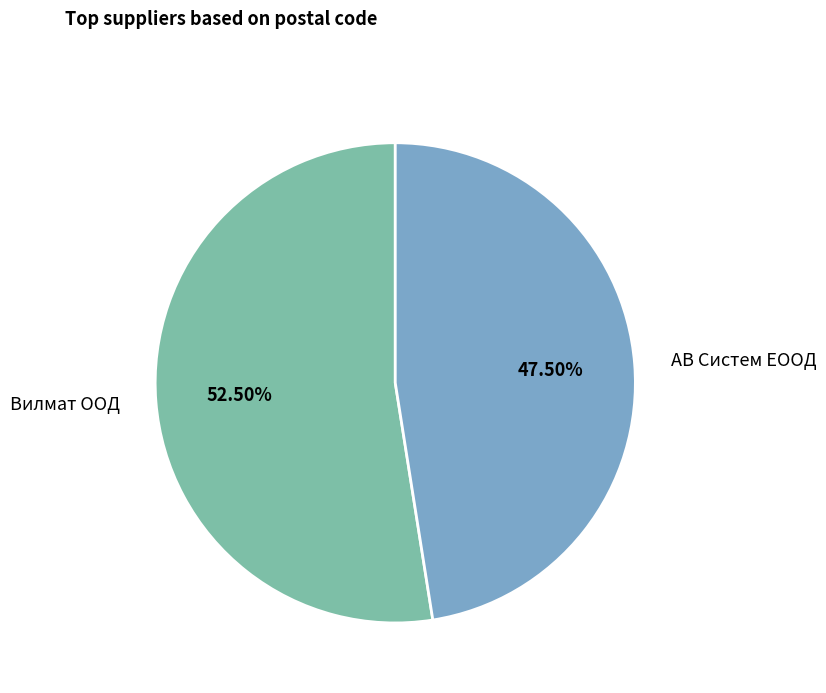

Does АВ Систем ЕООД account for over 50% of the chart?

No